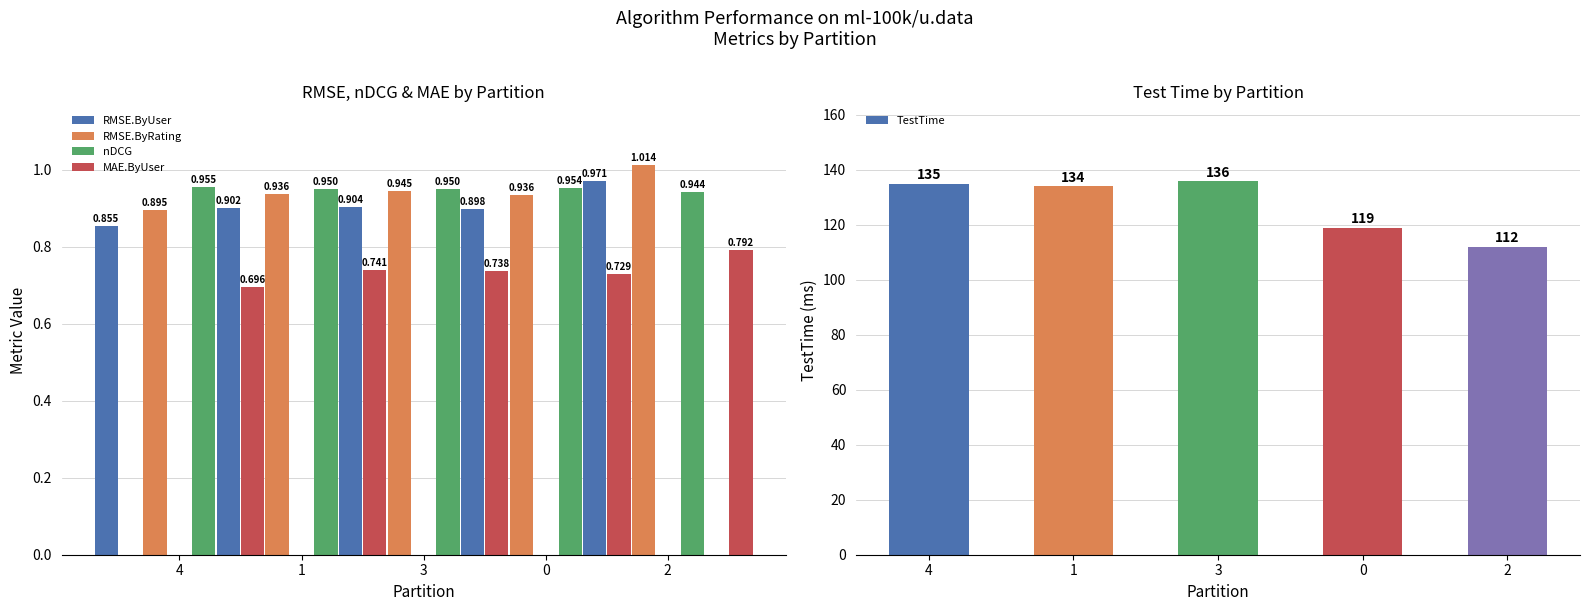

Is it true that TestTime equals 226 at 4?

False